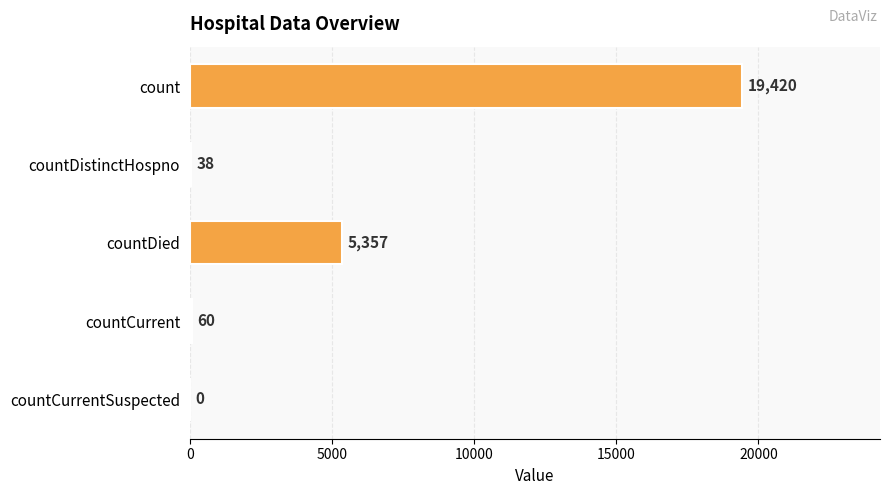

What is the sum of all values?

24875